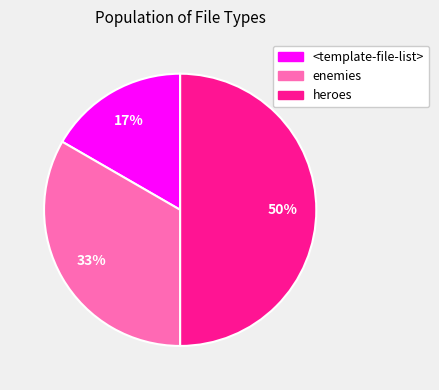

How many segments does this pie chart have?

3